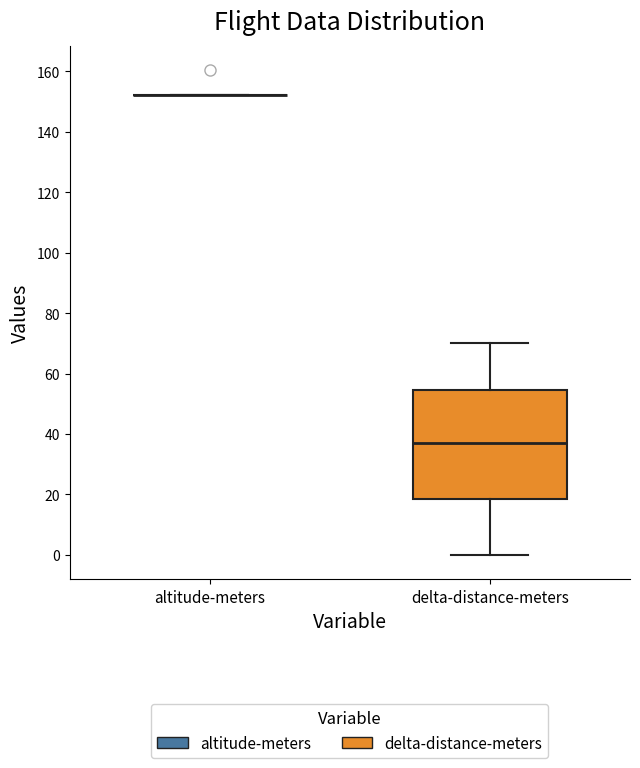

Reading left to right, read every box against the y-axis: the position of its median line, the range the box covers, and the ends of its whiskers. The values are not printed on the chart, so give them approximately, as read against the axis.

altitude-meters: box collapsed to a line at 152, whiskers 152 to 152
delta-distance-meters: median 36, box 18 to 54, whiskers 0 to 70